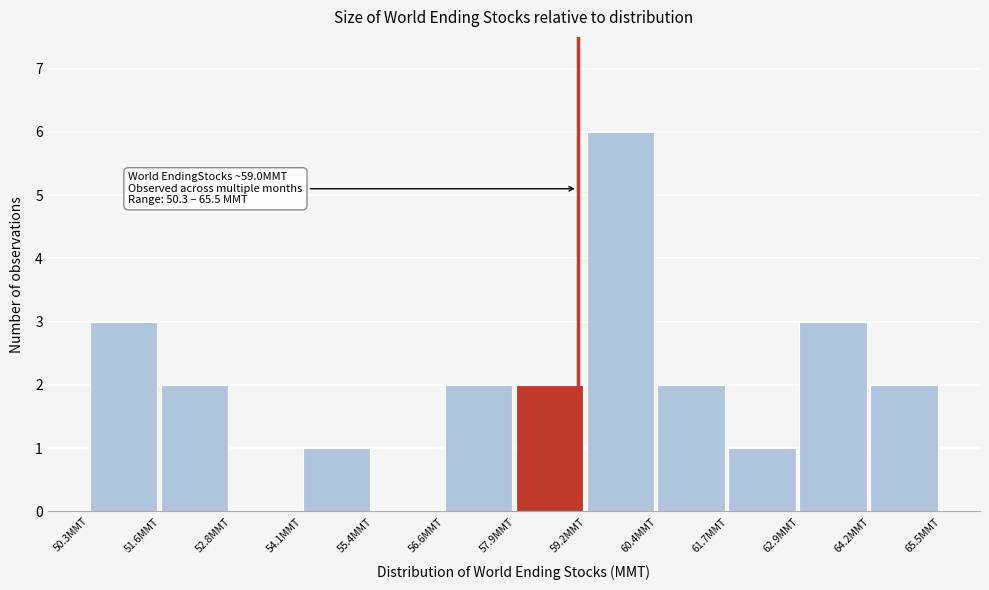

Which range on the x-axis has the tallest bar?

59.2 to 60.4